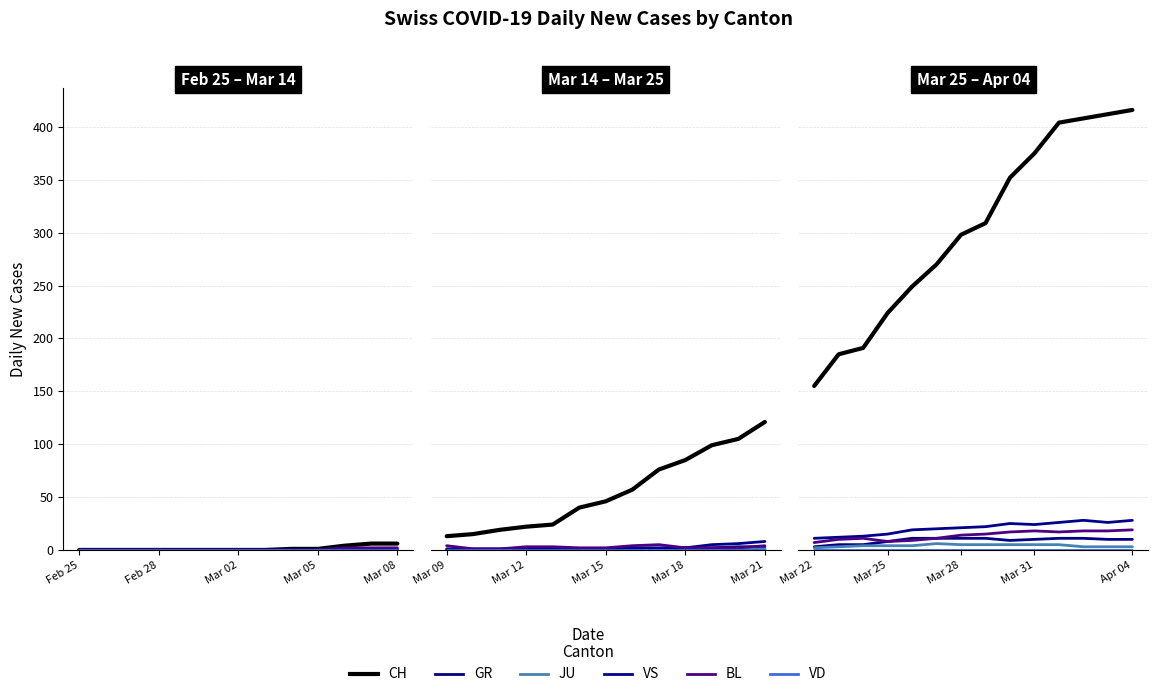

What position from the right is Mar 22?

14